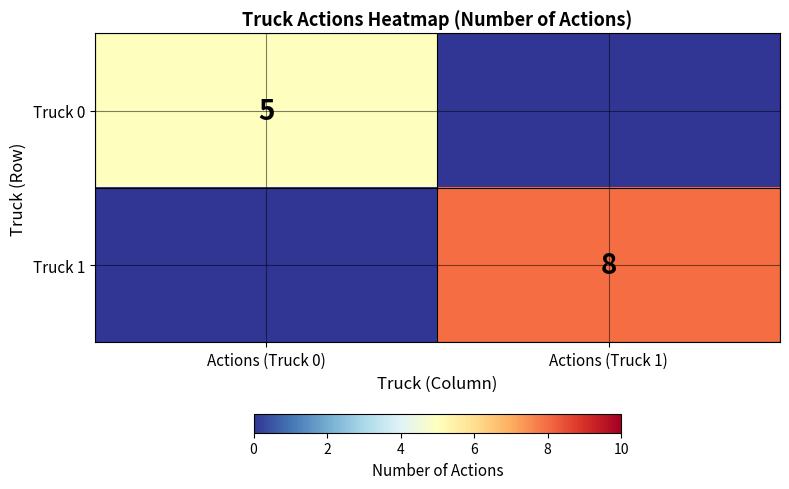

True or false: Truck 0 has a value of 5 at Actions (Truck 0).

True